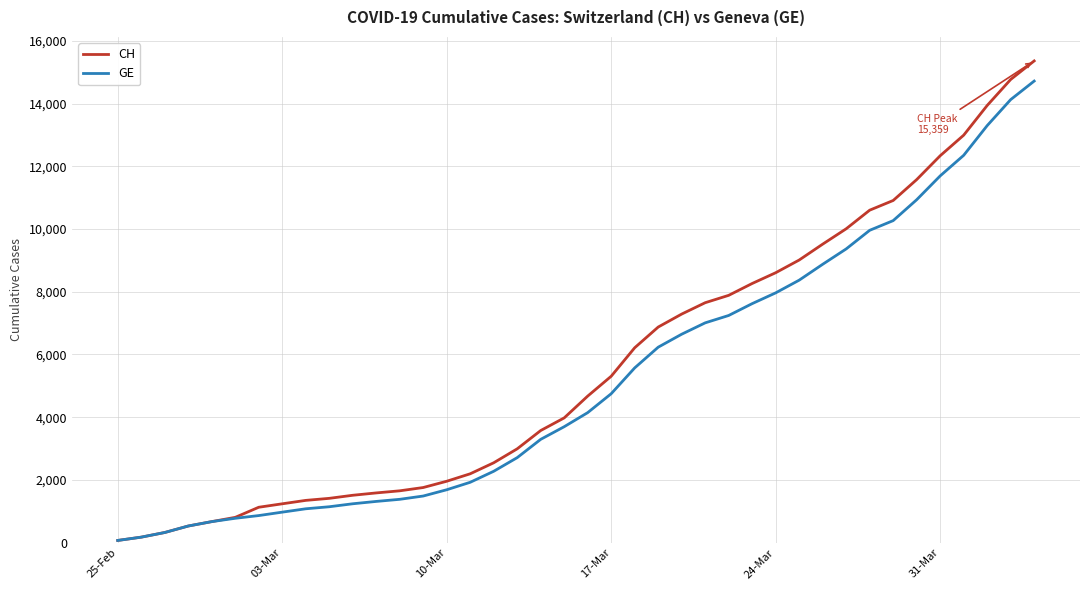

Which series has the widest spread of values?

CH